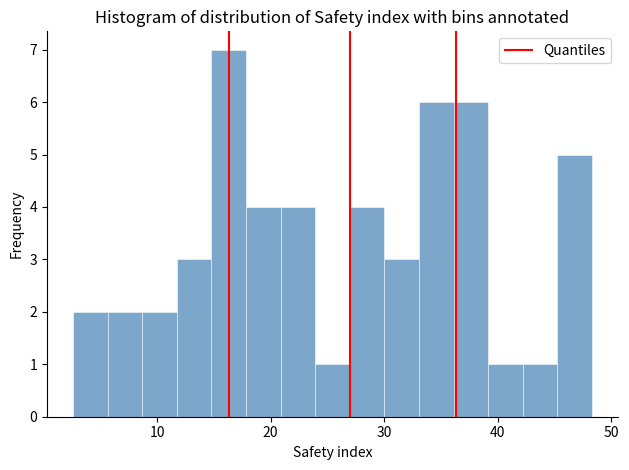

Read against the x-axis, roughly where is the centre of the tallest bar?

16